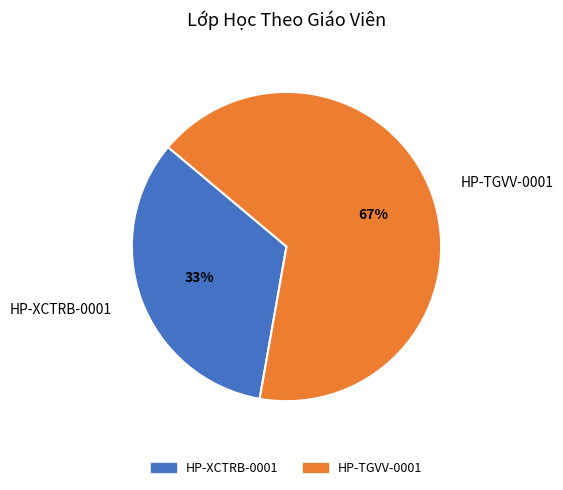

How many segments does this pie chart have?

2